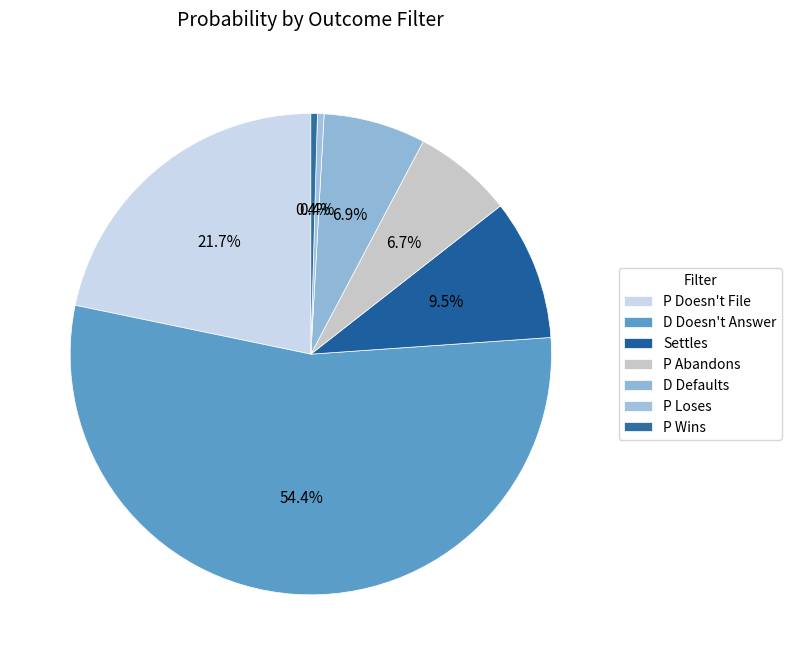

Is there a majority slice in this chart?

Yes